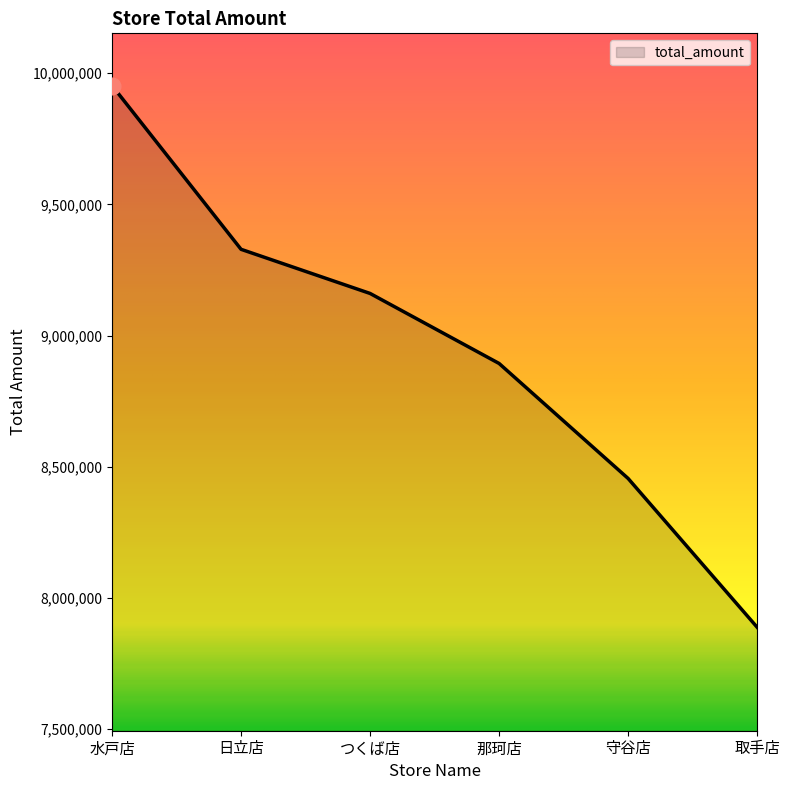

How many series are shown in this chart?

1